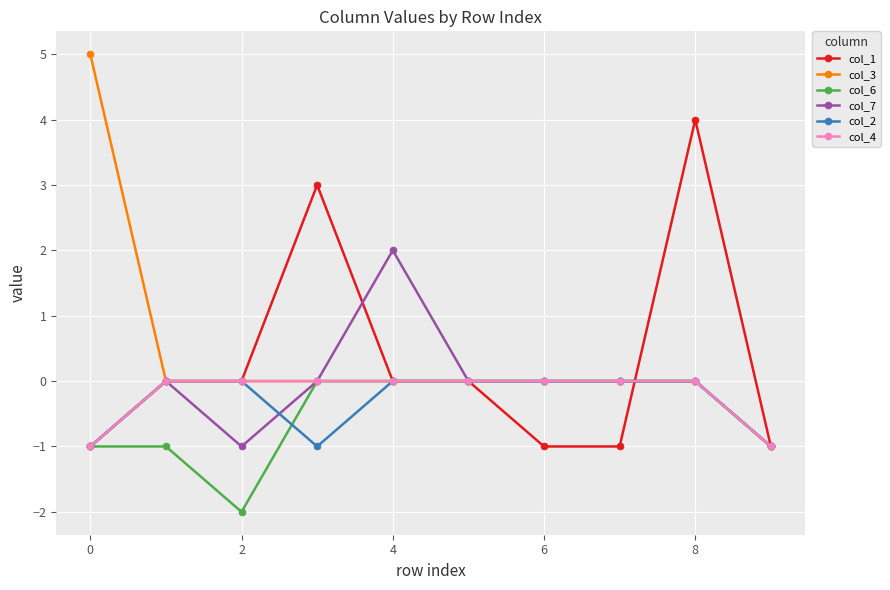

What is the greatest value displayed?

5